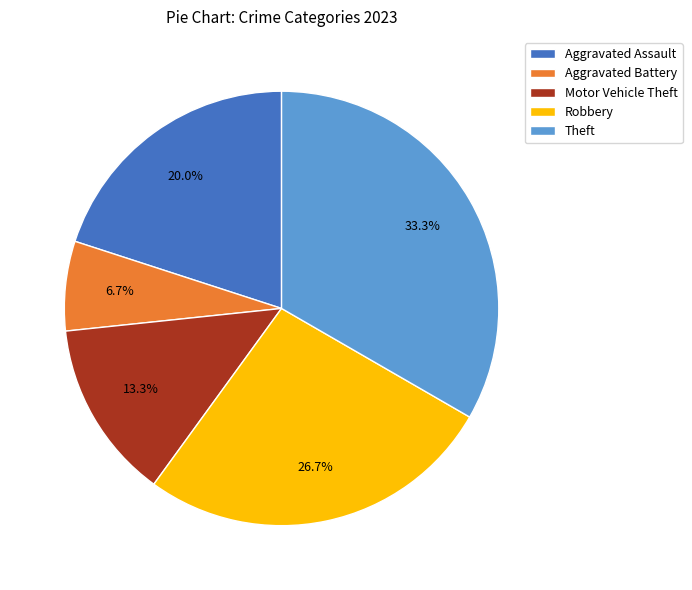

Is it true that Aggravated Assault is 20% of the pie?

True